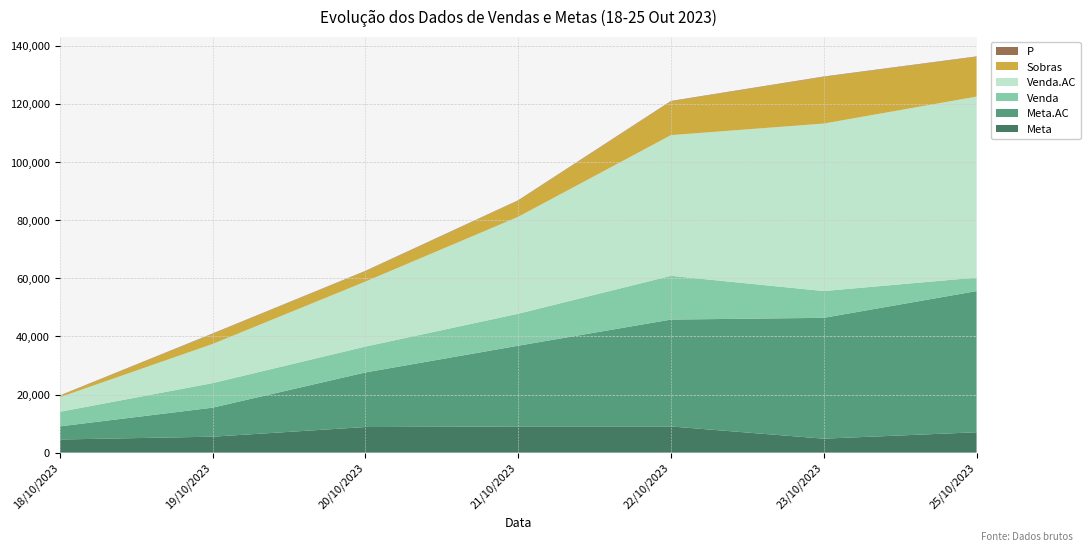

Reading left to right, transcribe all the data shown in this chart.

Meta: 18/10/2023=4512.4	19/10/2023=5475.3	20/10/2023=8800.0	21/10/2023=9000.0	22/10/2023=9000.6	23/10/2023=4800.0	25/10/2023=7000.0
Meta.AC: 18/10/2023=4512.4	19/10/2023=9987.7	20/10/2023=18787.7	21/10/2023=27787.7	22/10/2023=36788.3	23/10/2023=41588.3	25/10/2023=48588.3
Venda: 18/10/2023=5012.4	19/10/2023=8451.2	20/10/2023=8900.0	21/10/2023=11000.0	22/10/2023=15060.1	23/10/2023=9220.0	25/10/2023=4650.1
Venda.AC: 18/10/2023=5012.4	19/10/2023=13463.6	20/10/2023=22363.6	21/10/2023=33363.6	22/10/2023=48423.7	23/10/2023=57643.7	25/10/2023=62293.8
Sobras: 18/10/2023=500.0	19/10/2023=3475.9	20/10/2023=3575.9	21/10/2023=5575.9	22/10/2023=11635.4	23/10/2023=16055.4	25/10/2023=13705.5
P: 18/10/2023=111.1	19/10/2023=134.8	20/10/2023=119.0	21/10/2023=120.1	22/10/2023=131.6	23/10/2023=138.6	25/10/2023=128.2